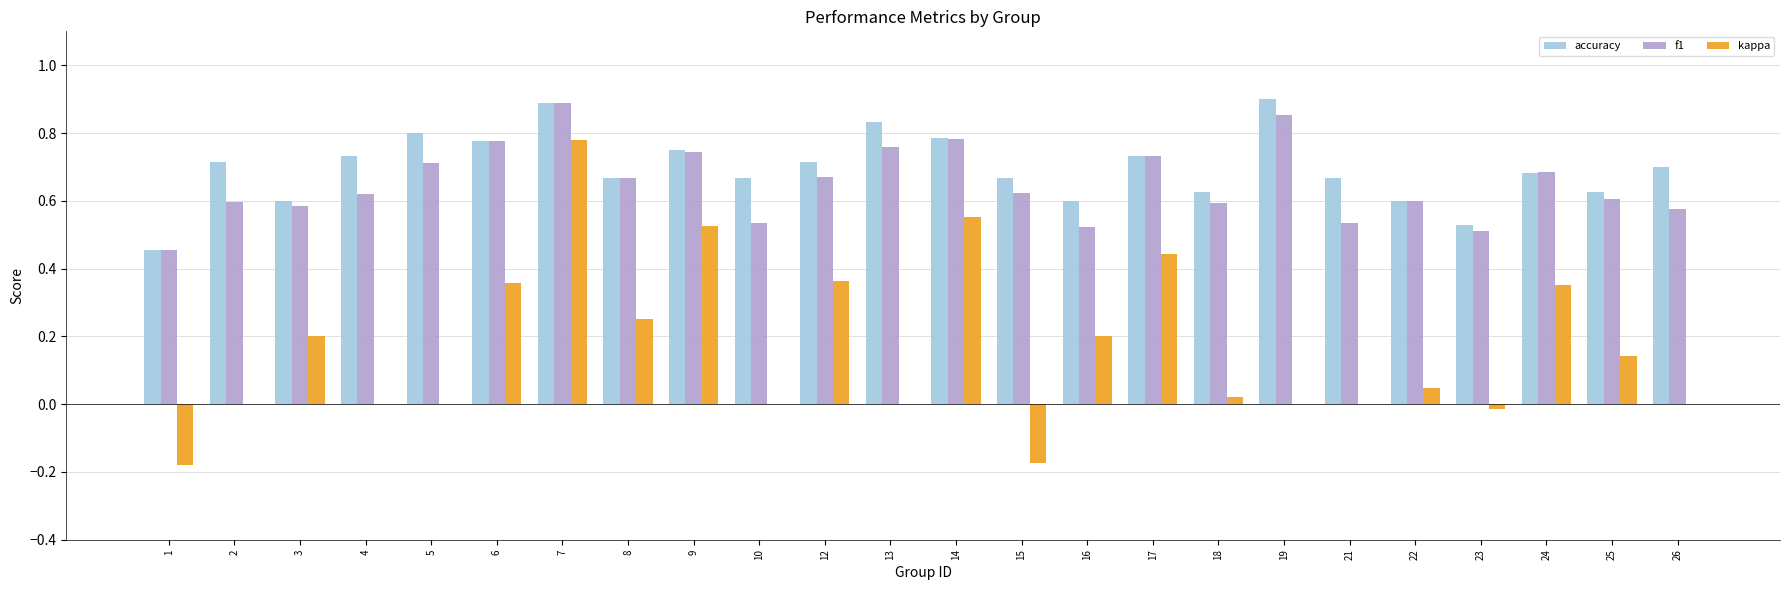

Count the number of data series in this chart.

3